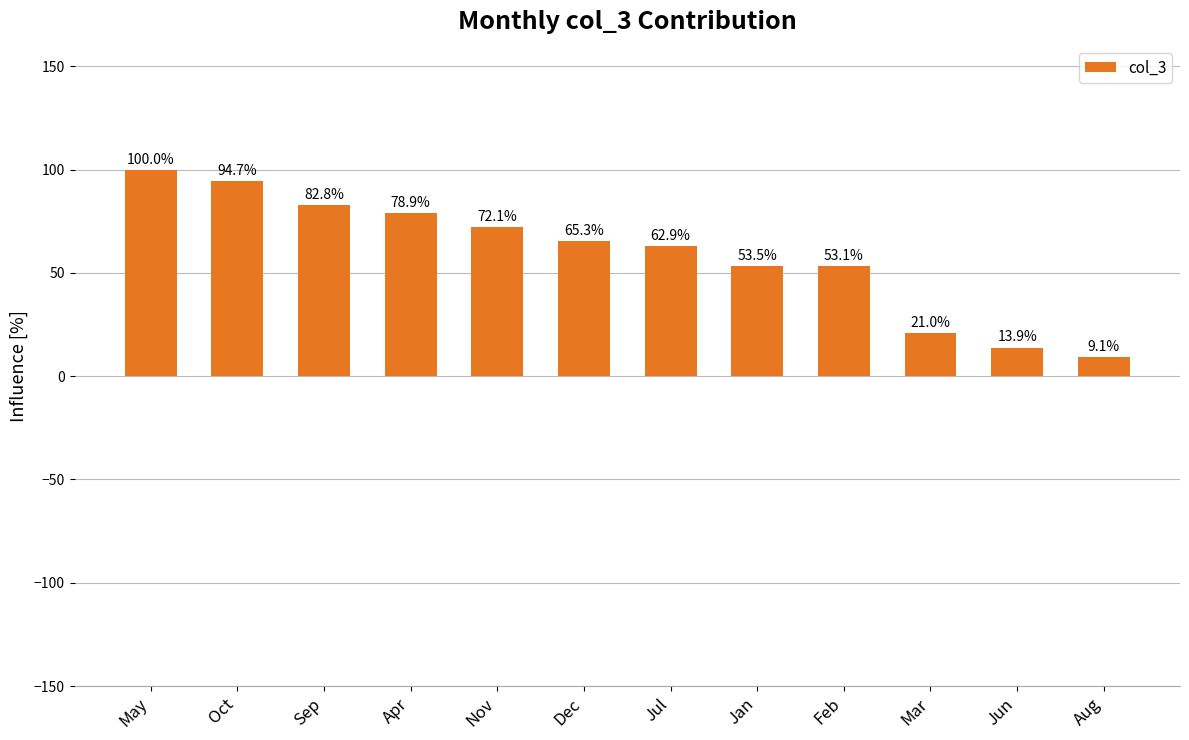

The value at Feb is 53.1. True or false?

True